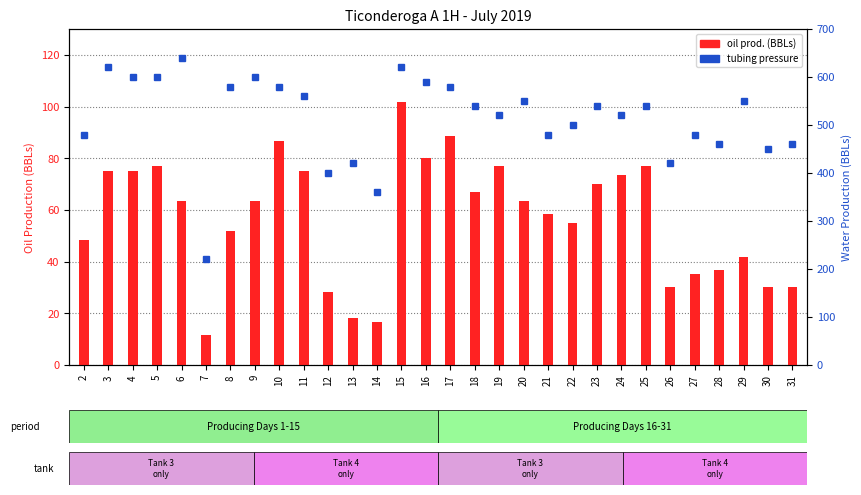

What is the average value of the oil prod. (BBLs) series?

56.9